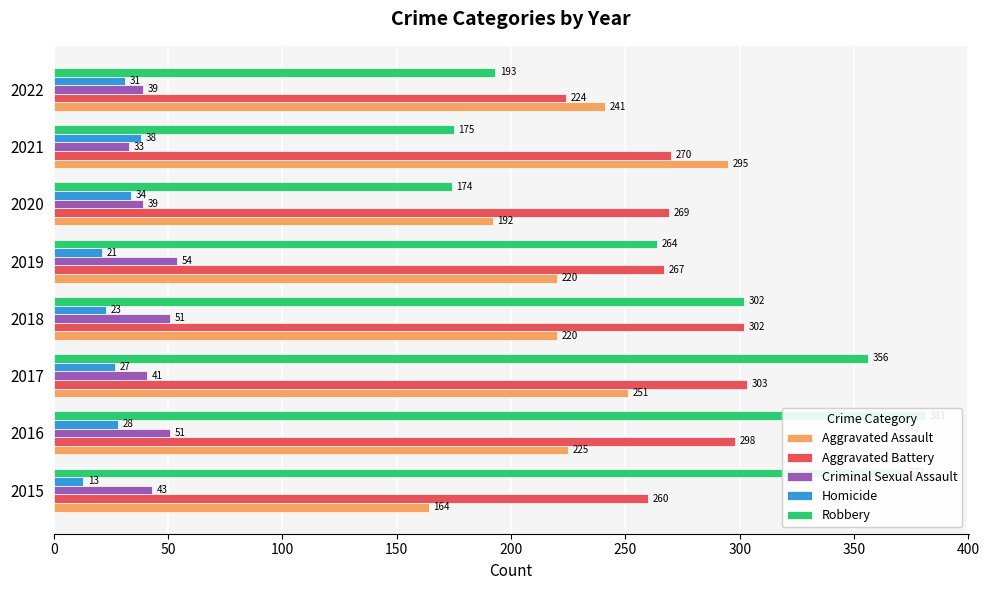

Reading left to right, what are all the values shown in this chart?

Aggravated Assault: 164	225	251	220	220	192	295	241
Aggravated Battery: 260	298	303	302	267	269	270	224
Criminal Sexual Assault: 43	51	41	51	54	39	33	39
Homicide: 13	28	27	23	21	34	38	31
Robbery: 372	381	356	302	264	174	175	193